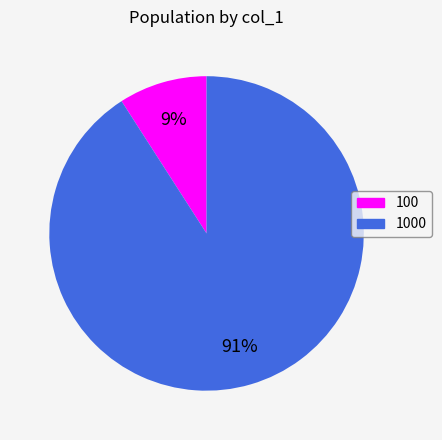

Is there any slice that represents more than half of the pie?

Yes